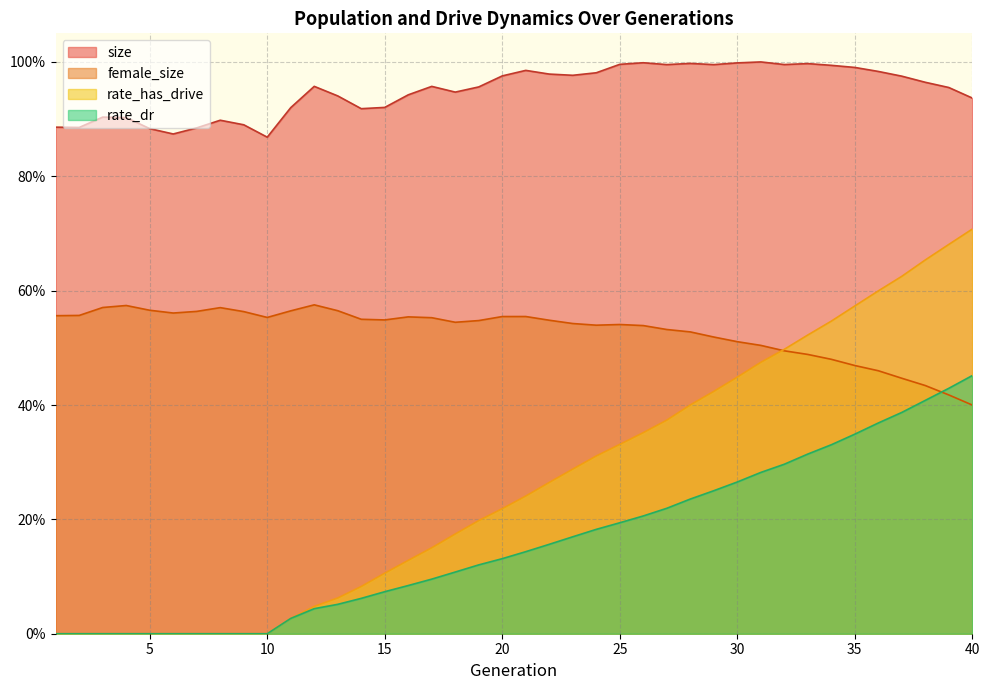

Does the chart have visible grid lines?

Yes